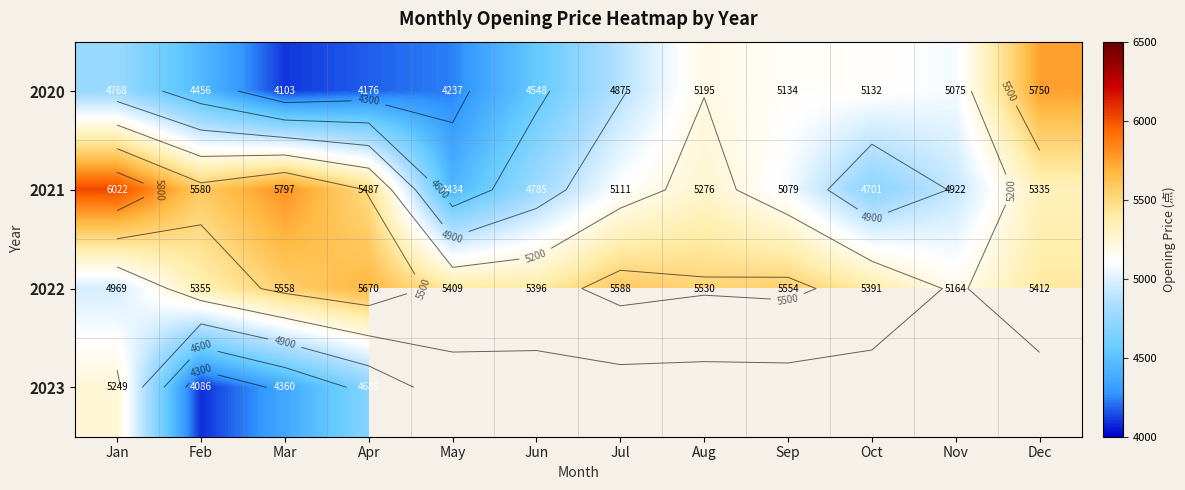

Is it true that 2021 equals 1075.9 at Jun?

False